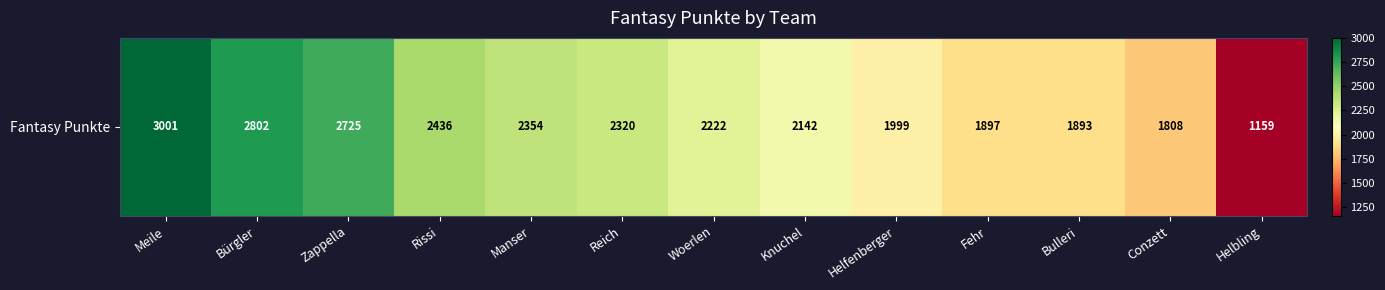

The value at Helbling is 1759. True or false?

False